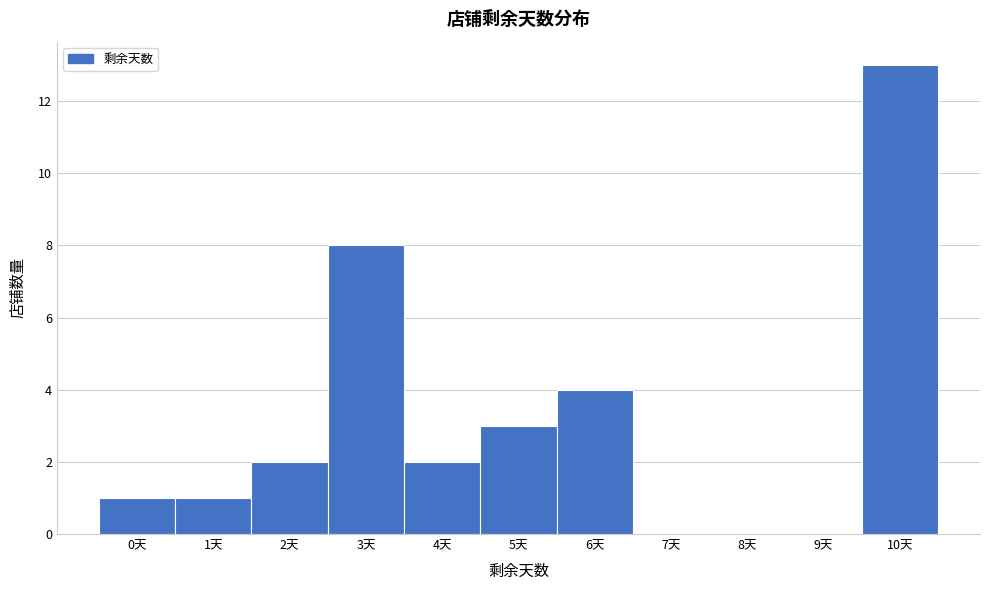

What is the height of the bar covering -0.5 to 0.5 on the x-axis? The values are not printed on the chart, so give them approximately, as read against the axis.

1